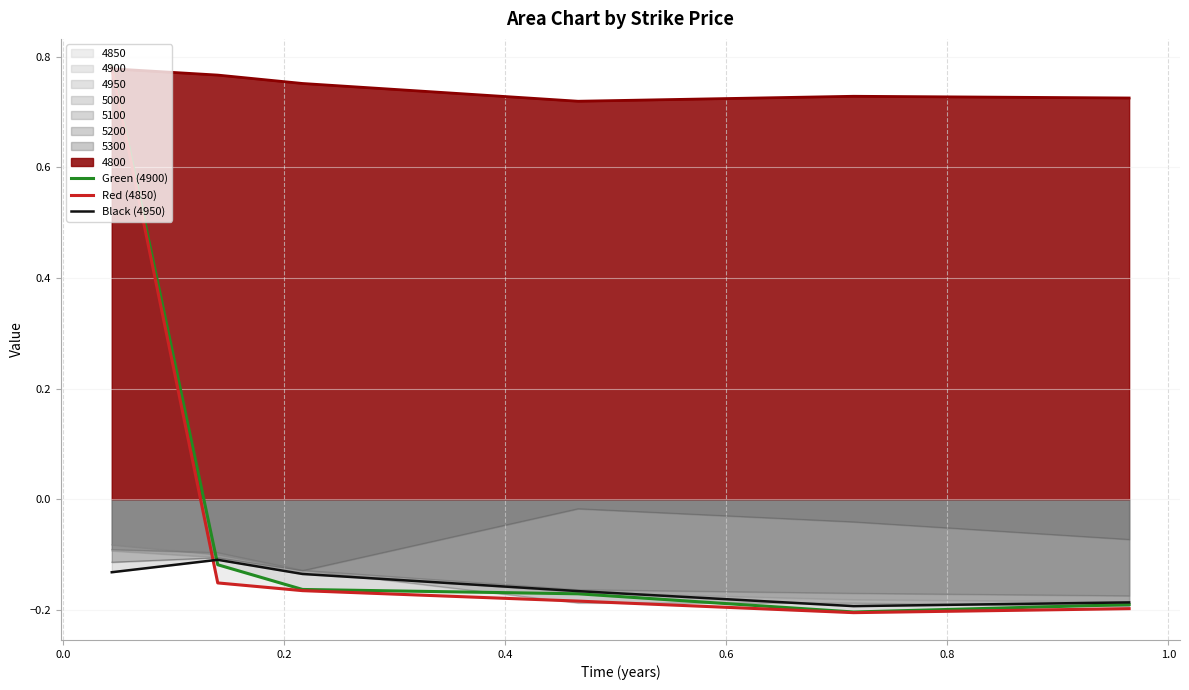

What is the sum of the Red (4850) values at 0.4 and 0.2?

-0.3